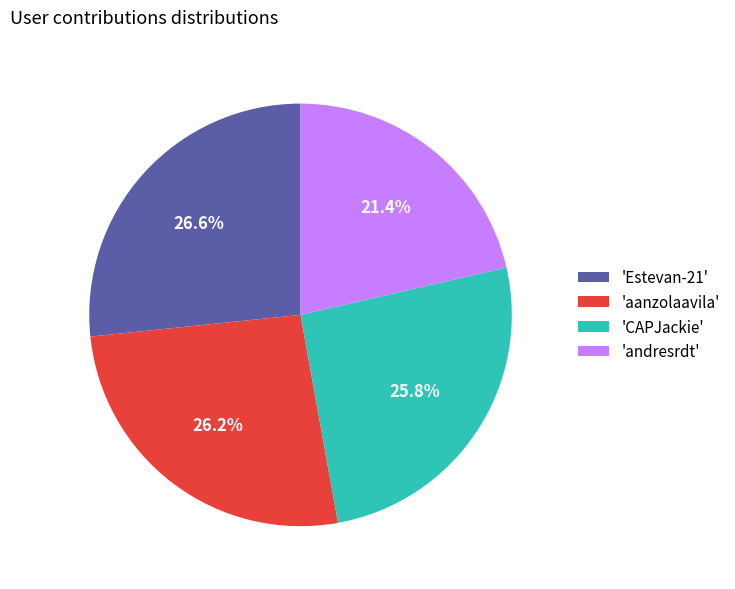

Which has a higher value, 'Estevan-21' or 'andresrdt'?

'Estevan-21'